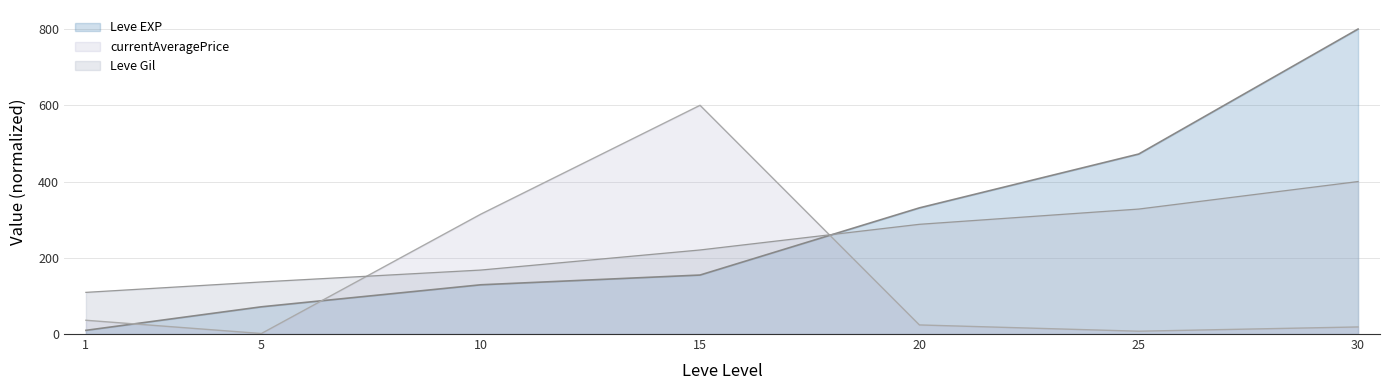

What are all the series names shown in the legend?

Leve EXP, currentAveragePrice, Leve Gil